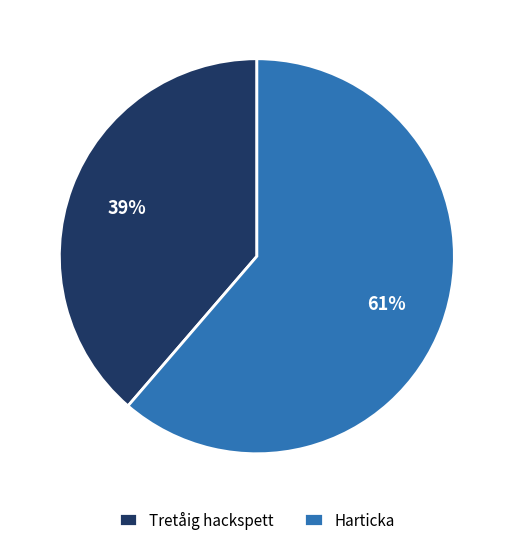

True or false: Harticka accounts for 61% of the total.

True